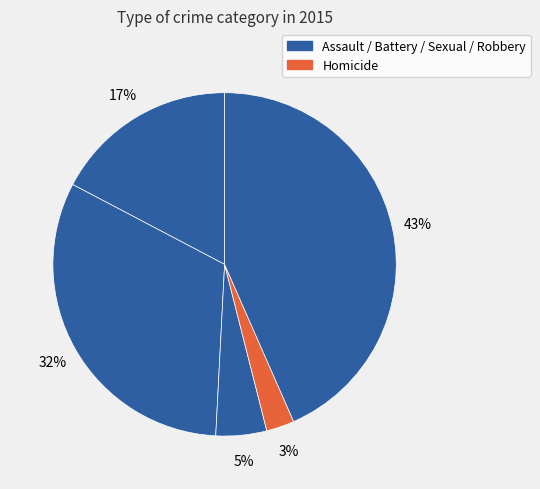

To the nearest percent, what is the average slice percentage?

20%